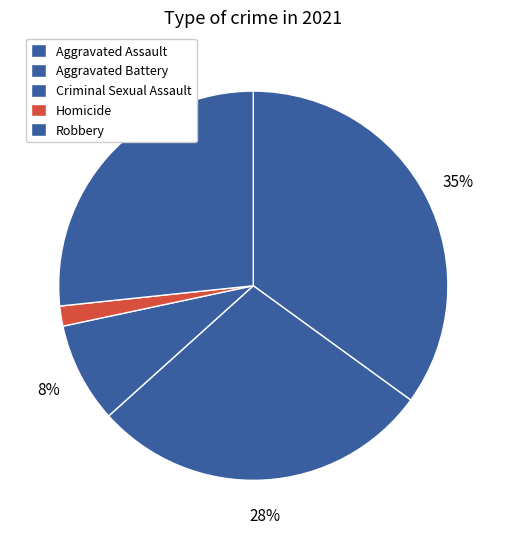

Rank the categories by value from lowest to highest.

Homicide, Criminal Sexual Assault, Robbery, Aggravated Battery, Aggravated Assault